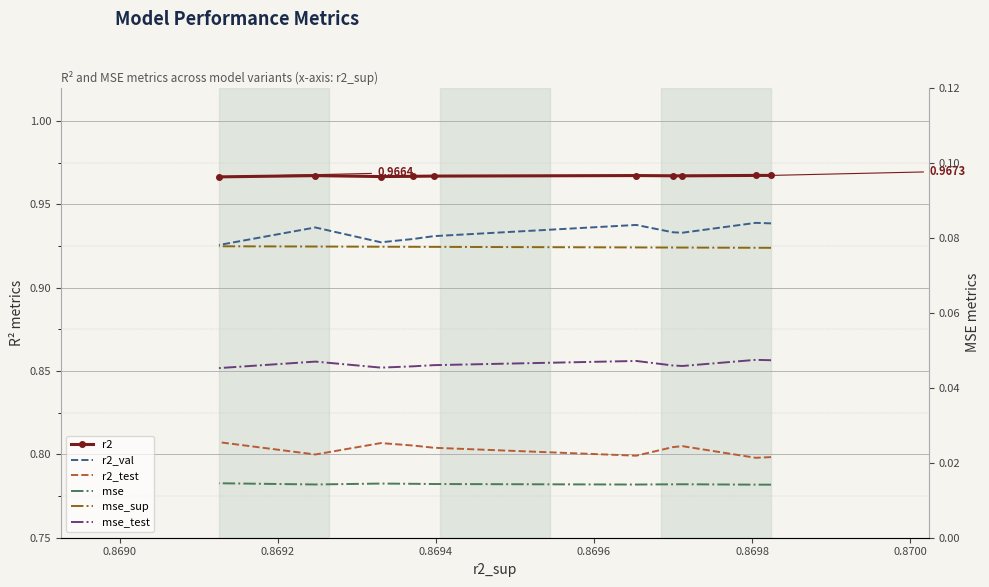

How many lines are shown in the chart?

6